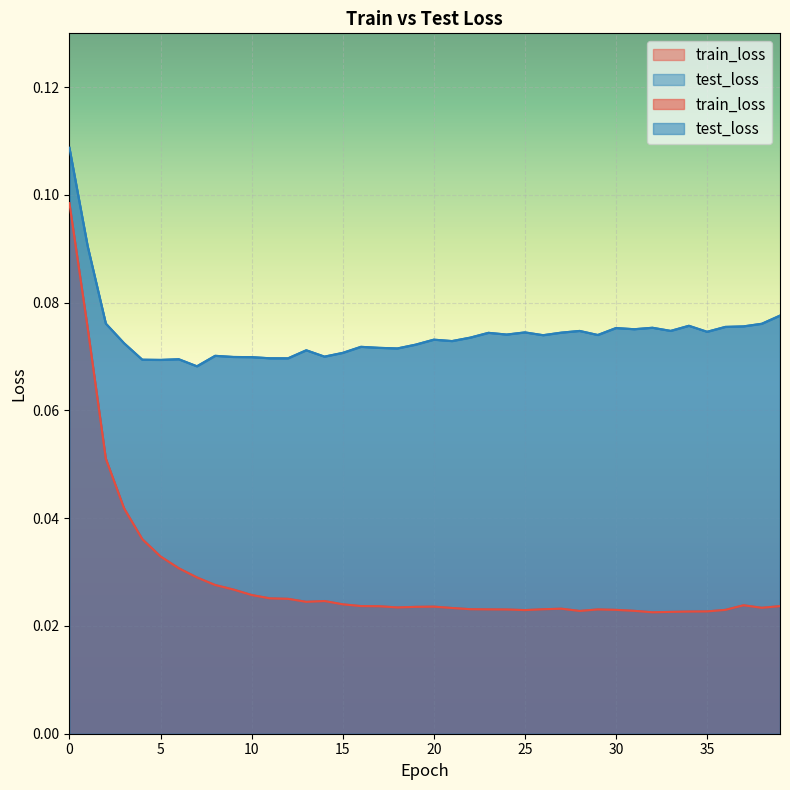

Does the chart display data point markers on the line(s)?

No